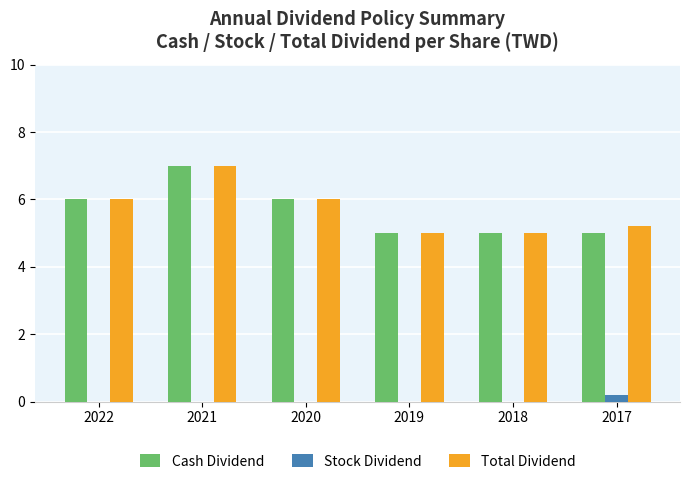

At which category is the sum across all series the highest?

2021